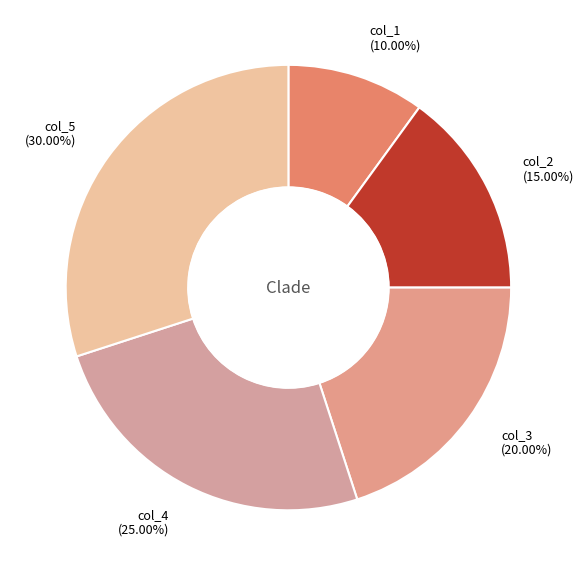

What percentage is the col_5 slice, to the nearest percent?

30%